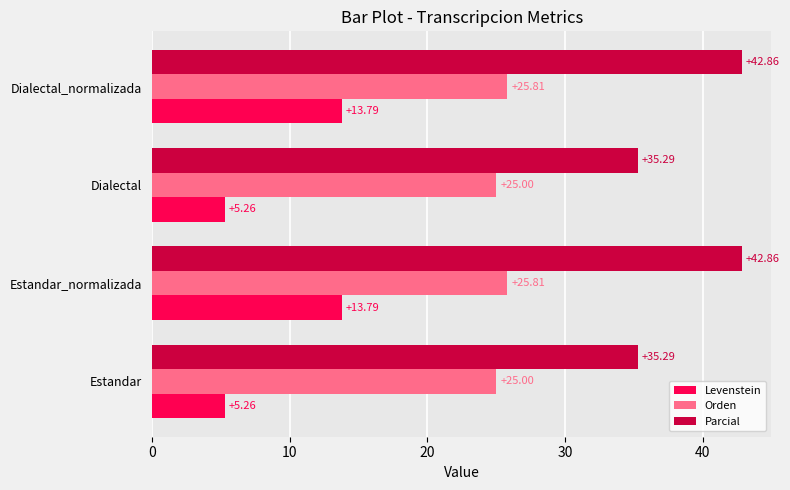

How many data points does each series have?

4